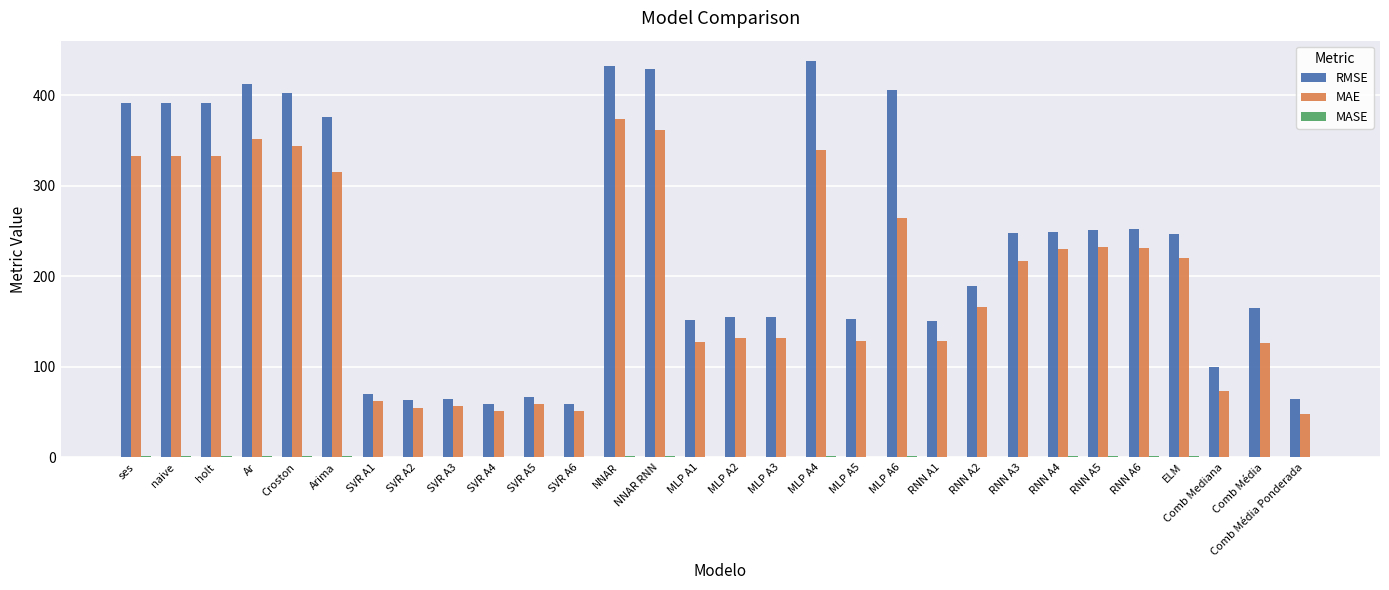

Where is MAE nearest to the value 210?

RNN A3